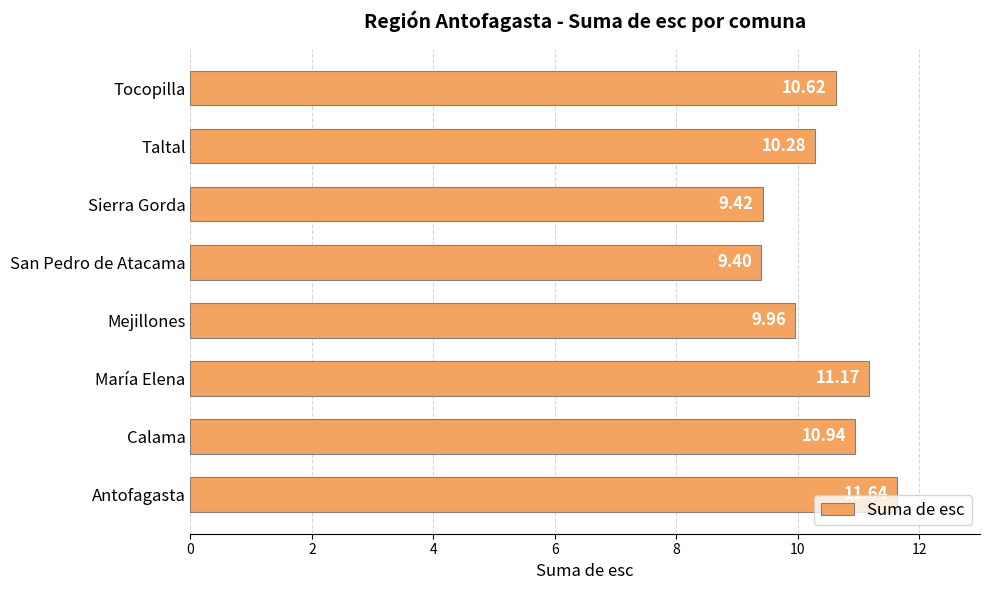

Rank the categories by value from highest to lowest.

Antofagasta, María Elena, Calama, Tocopilla, Taltal, Mejillones, Sierra Gorda, San Pedro de Atacama